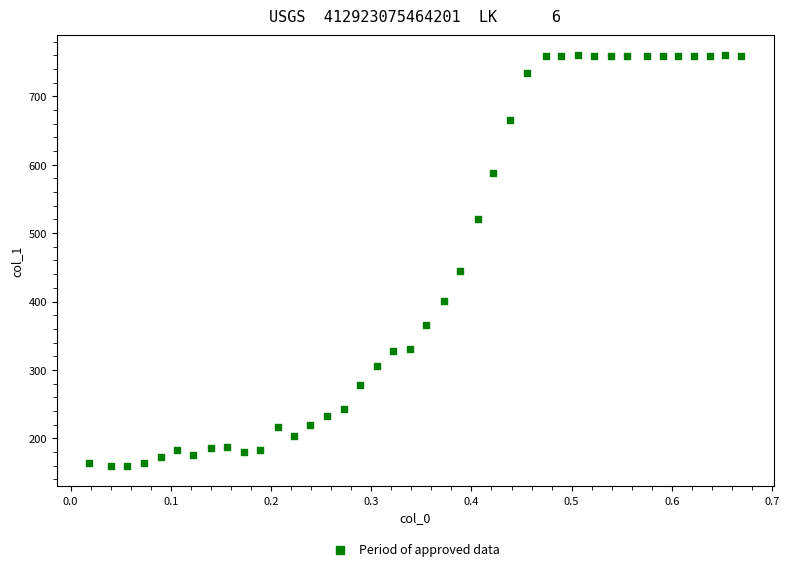

What Y value in the scatter plot is closest to 460?

444